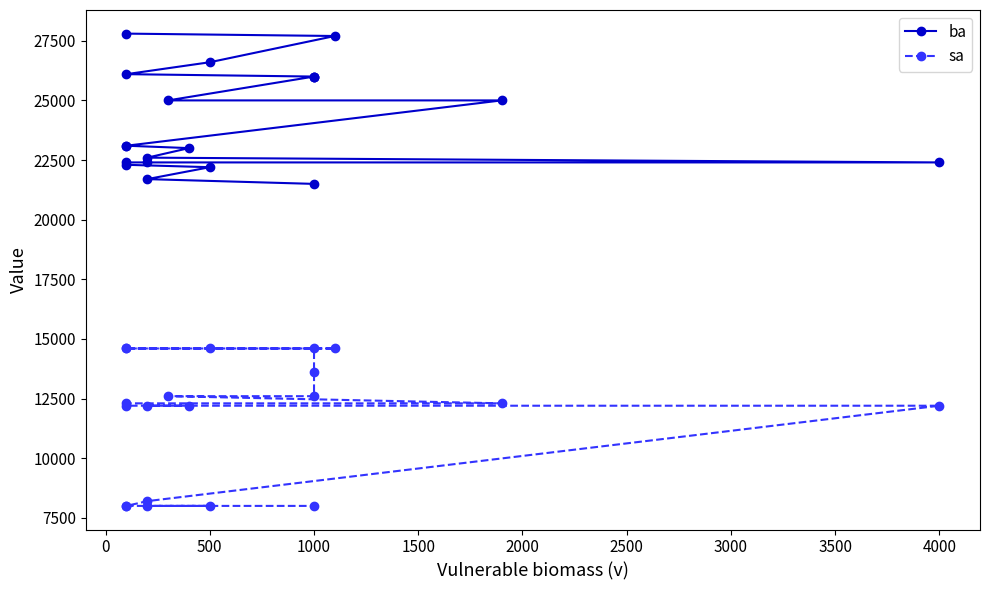

What is the average value of the sa series?

11670